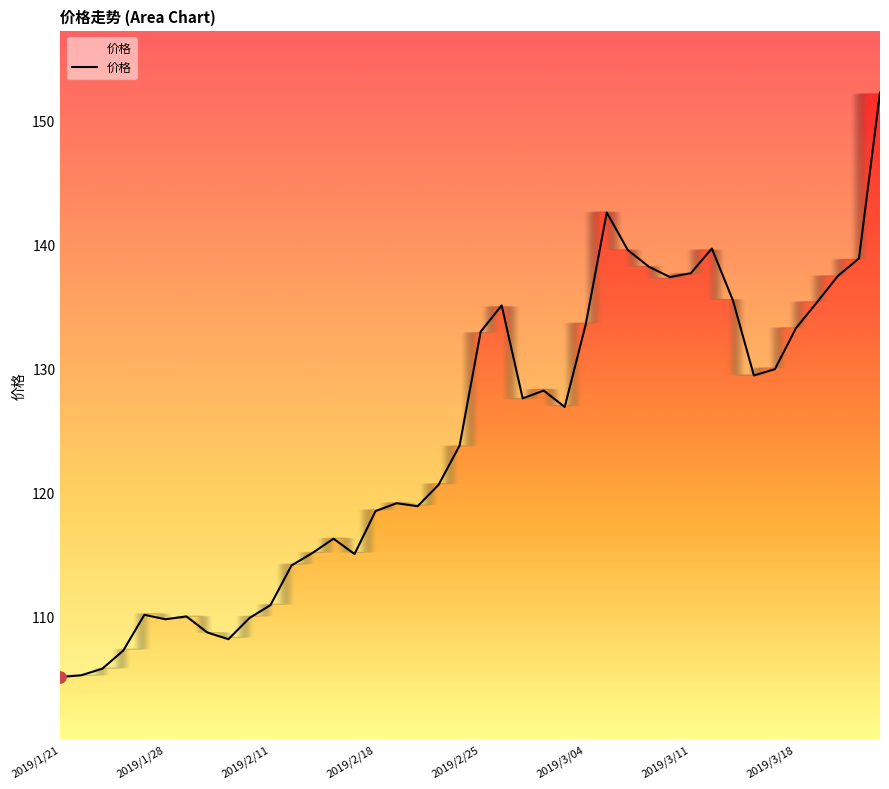

What is the minimum value shown in the chart?

105.1